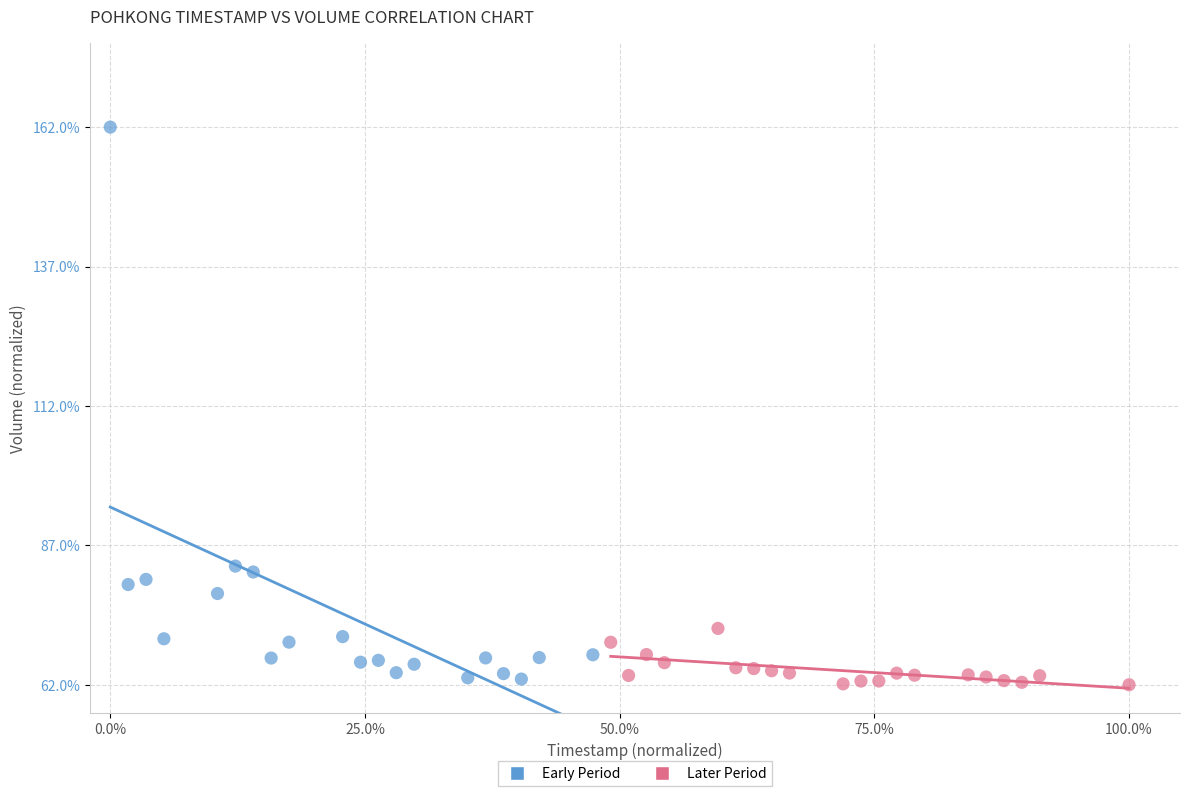

Which series reaches the minimum Y coordinate?

Later Period